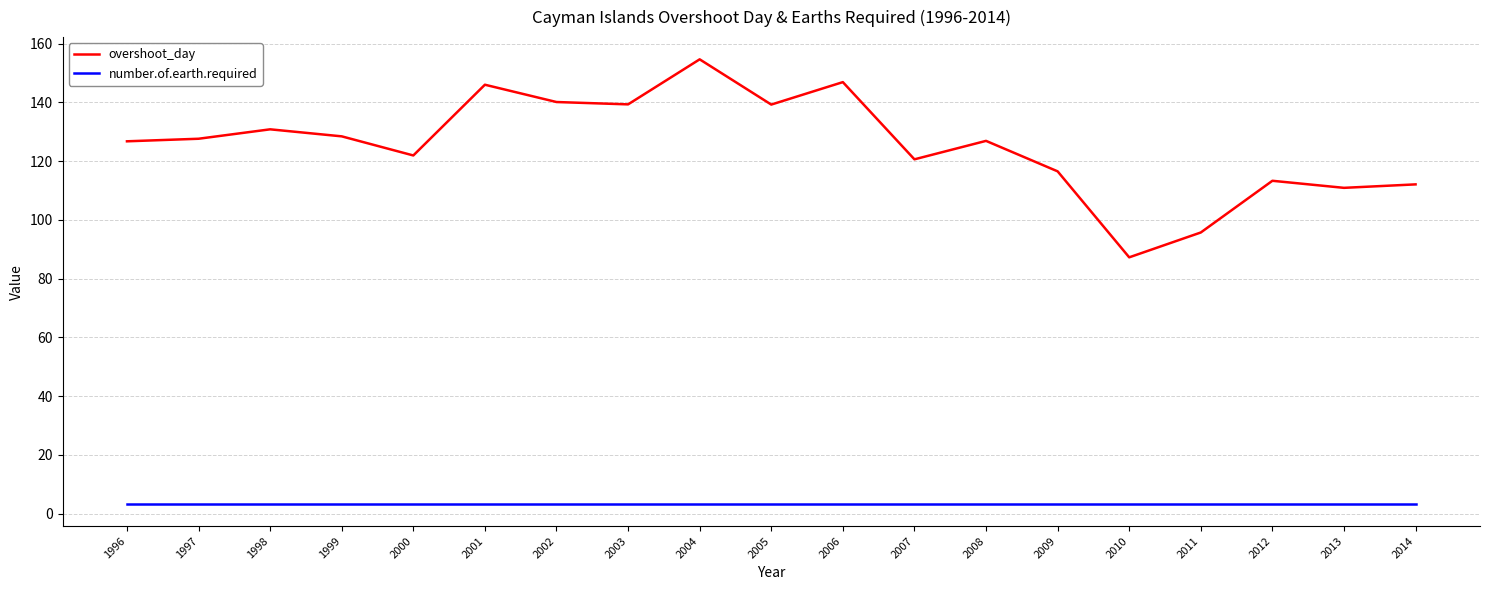

Is it true that overshoot_day equals 95.7 at 2011?

True